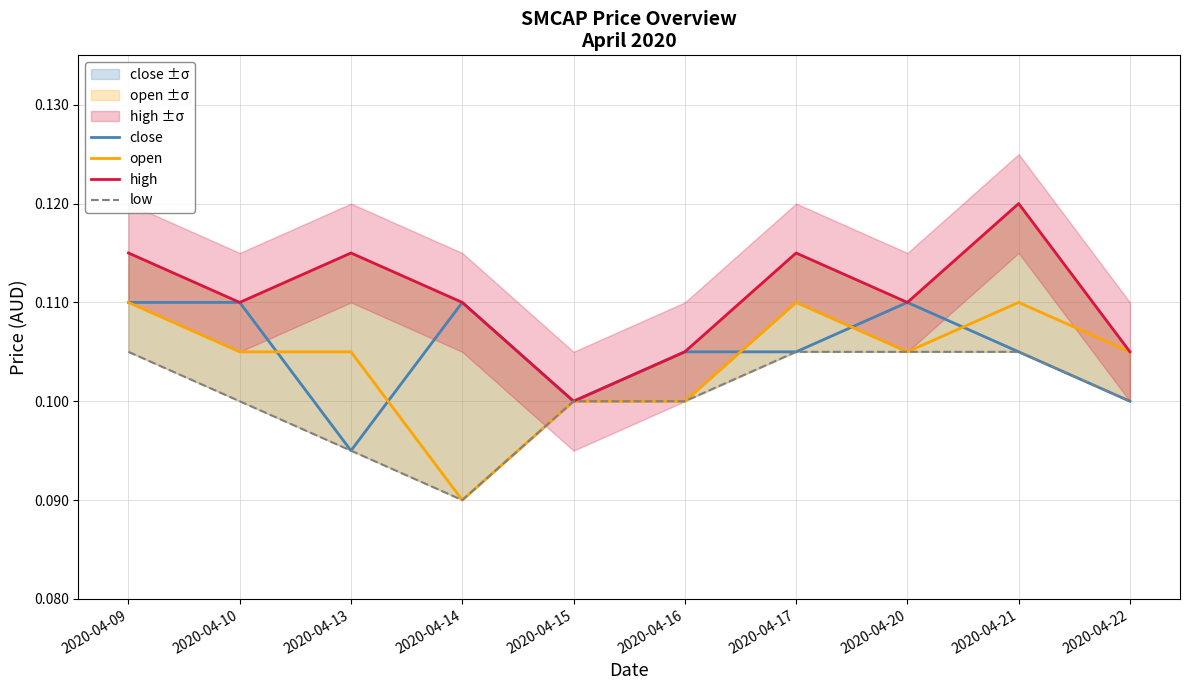

At how many categories does at least one series exceed 0?

10